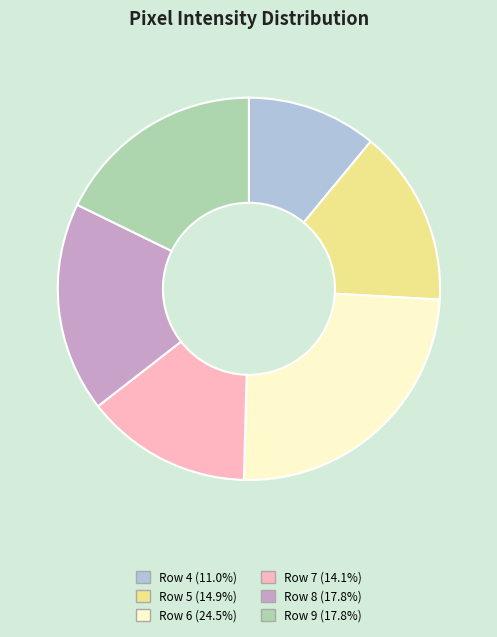

What is the smallest slice in the pie chart?

Row 4